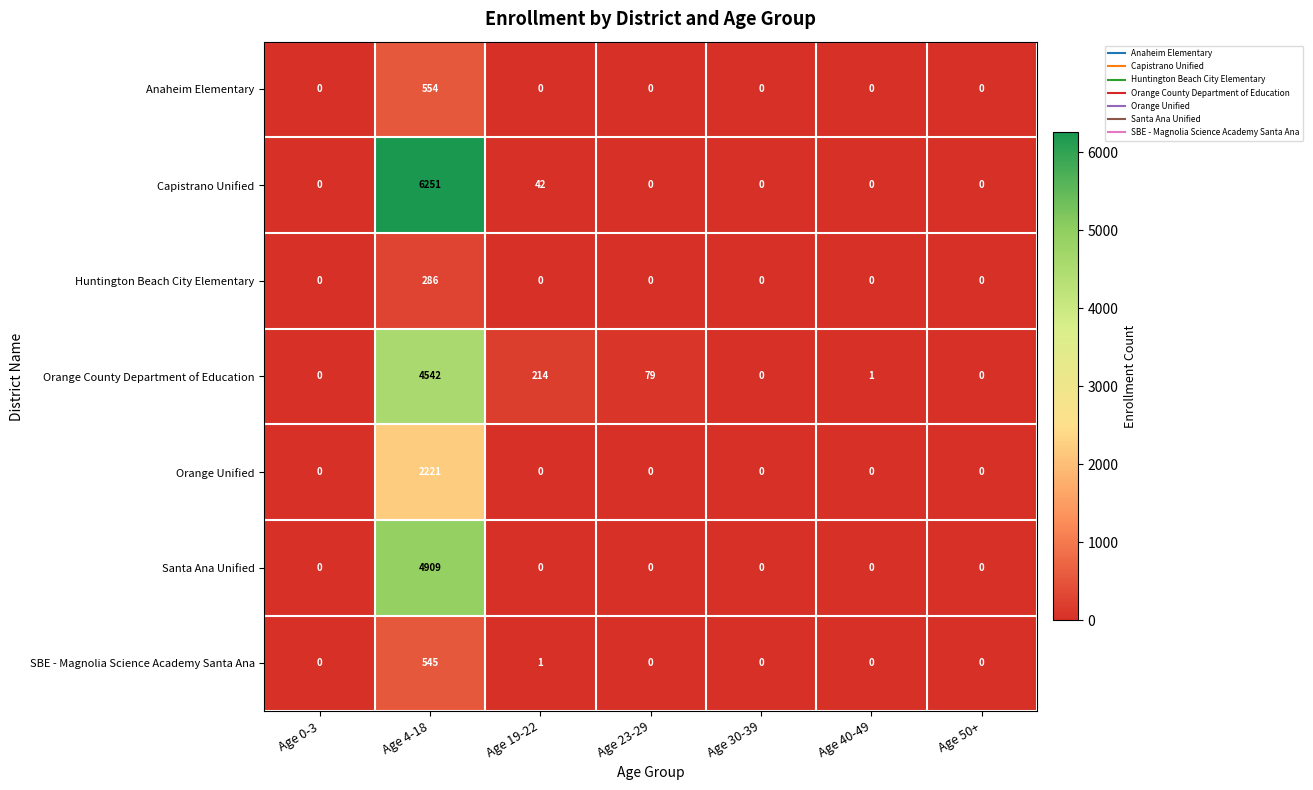

Which series has the widest spread of values?

Capistrano Unified